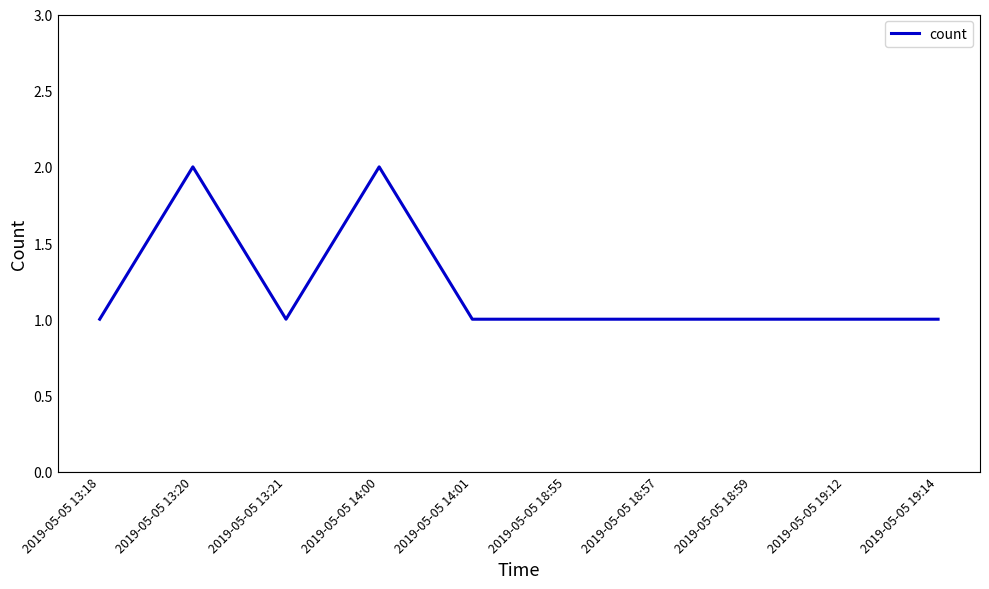

Reading left to right, what are all the values shown in this chart?

2019-05-05 13:18=1	2019-05-05 13:20=2	2019-05-05 13:21=1	2019-05-05 14:00=2	2019-05-05 14:01=1	2019-05-05 18:55=1	2019-05-05 18:57=1	2019-05-05 18:59=1	2019-05-05 19:12=1	2019-05-05 19:14=1